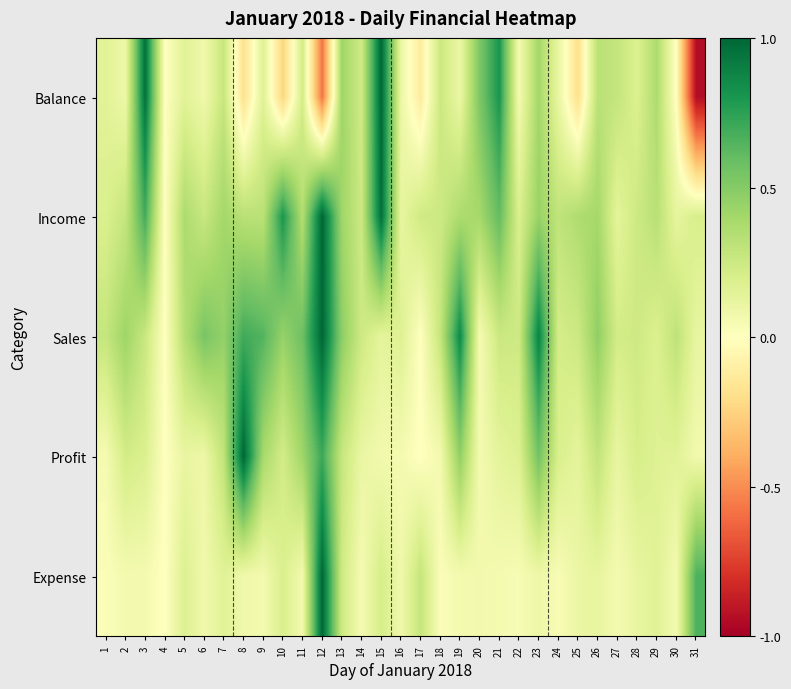

At which category is the sum across all series the highest?

12